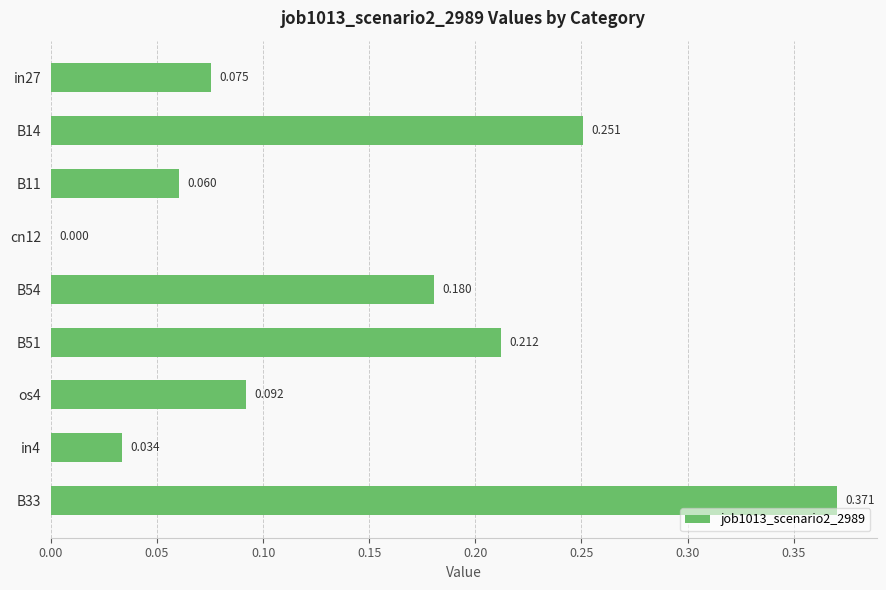

What is the difference between the second highest and second lowest values?

0.2